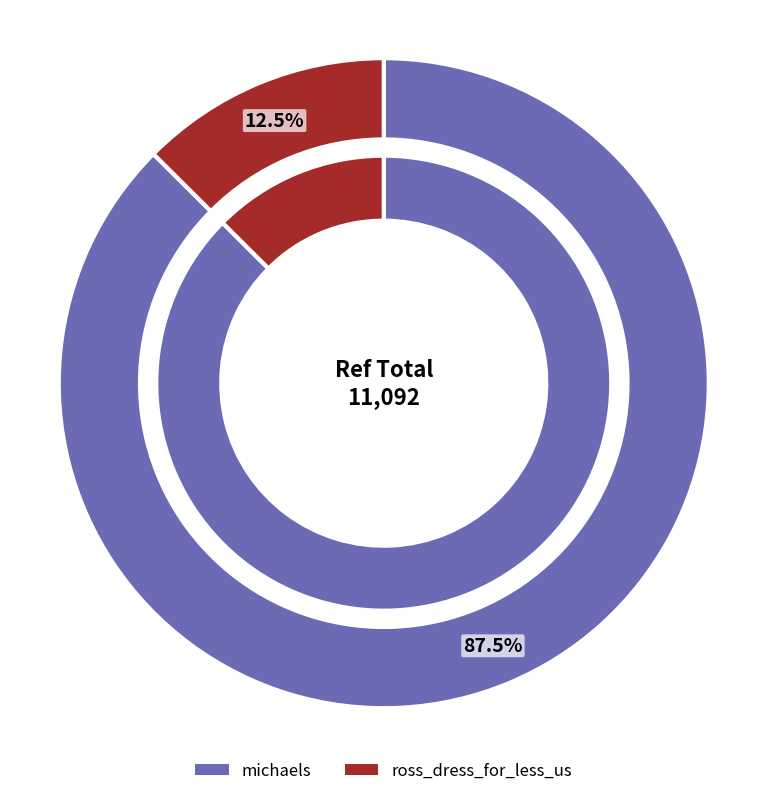

Which slice represents more than half of the pie?

michaels